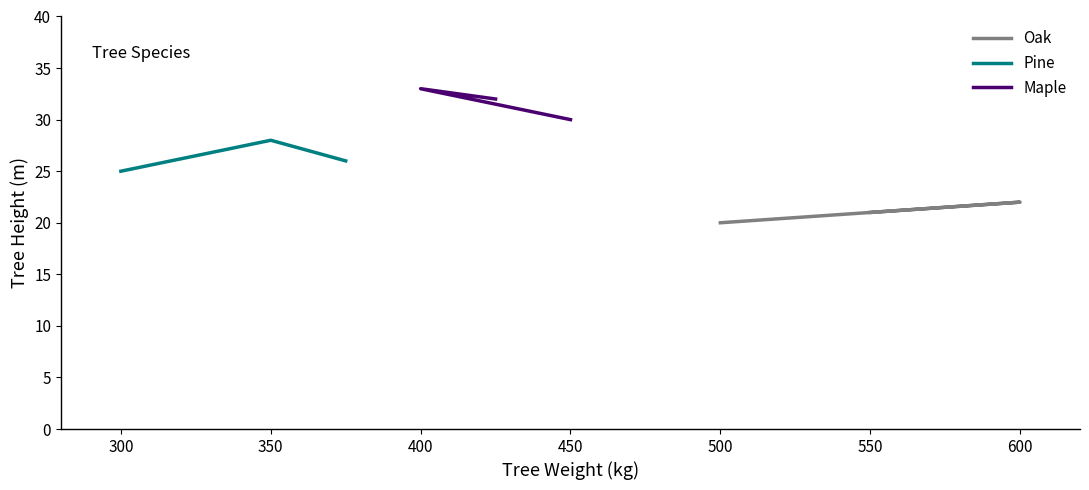

Does the chart display data point markers on the line(s)?

No